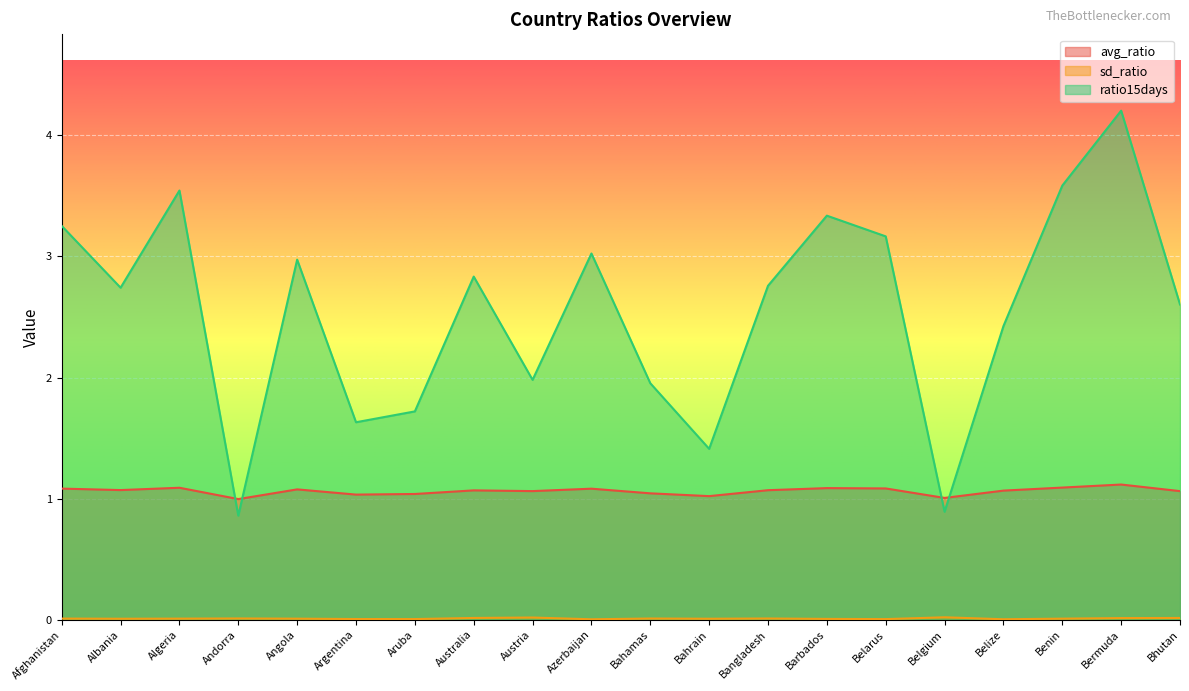

What is the difference between the highest and lowest values at Argentina?

1.6